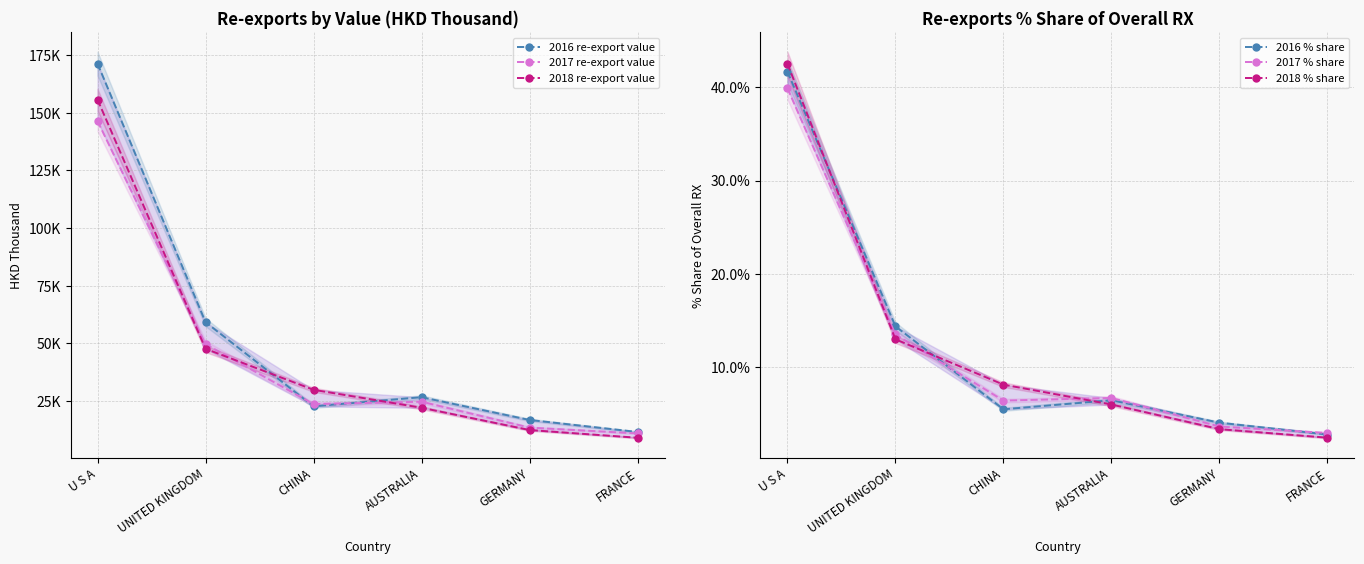

What is the label of the 6th point from the right?

U S A